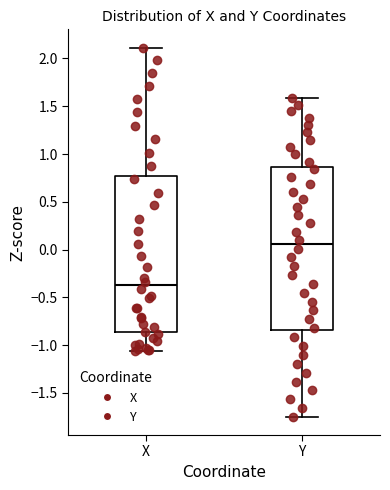

Reading left to right, transcribe this box plot: for each box, give where its median line is, the range the box spans, and where its two whiskers end, as read against the y-axis. The values are not printed on the chart, so give them approximately, as read against the axis.

X: median -0.35, box -0.85 to 0.75, whiskers -1.05 to 2.10
Y: median 0.05, box -0.85 to 0.85, whiskers -1.75 to 1.60